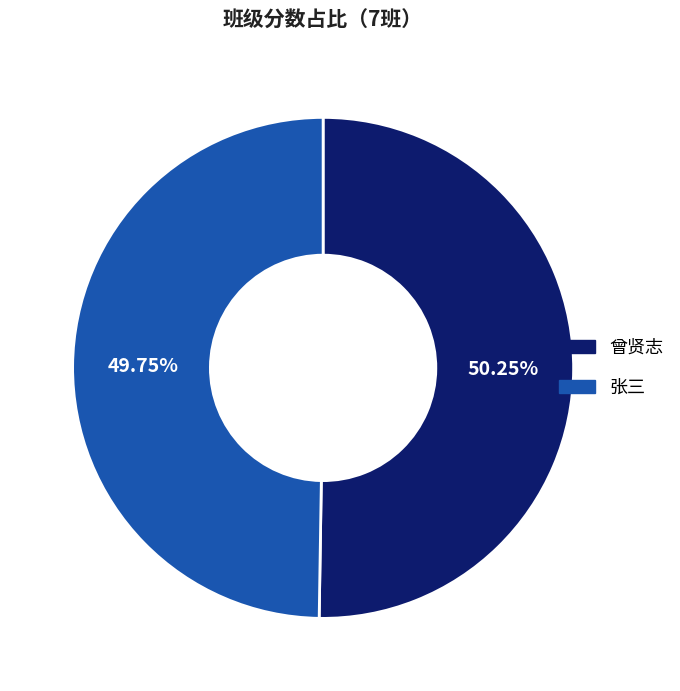

Approximately how many times larger is the value at 曾贤志 compared to 张三?

1.0